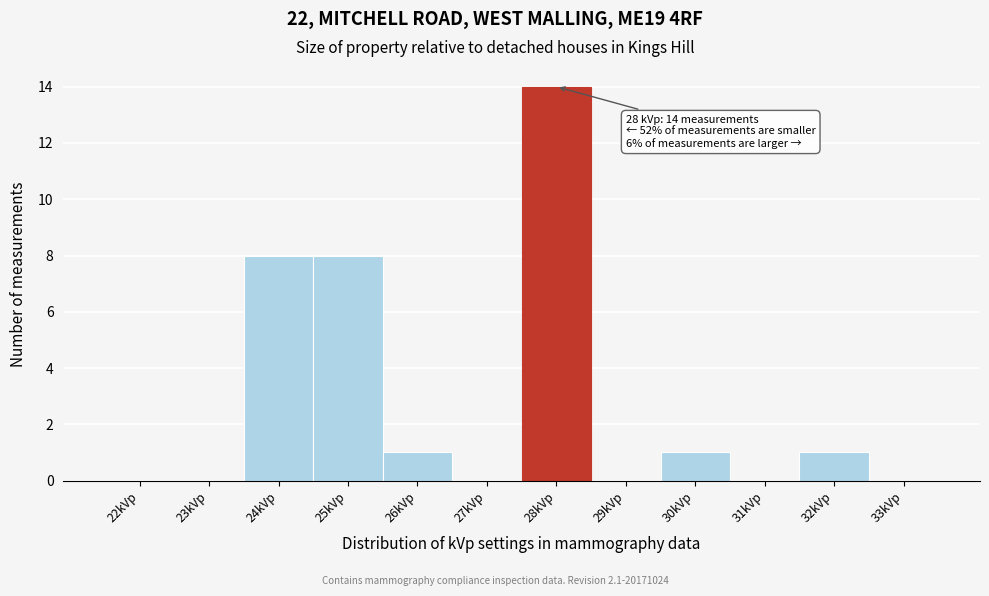

Reading left to right, extract all data points from this chart.

22kVp=0	23kVp=0	24kVp=8	25kVp=8	26kVp=1	27kVp=0	28kVp=14	29kVp=0	30kVp=1	31kVp=0	32kVp=1	33kVp=0